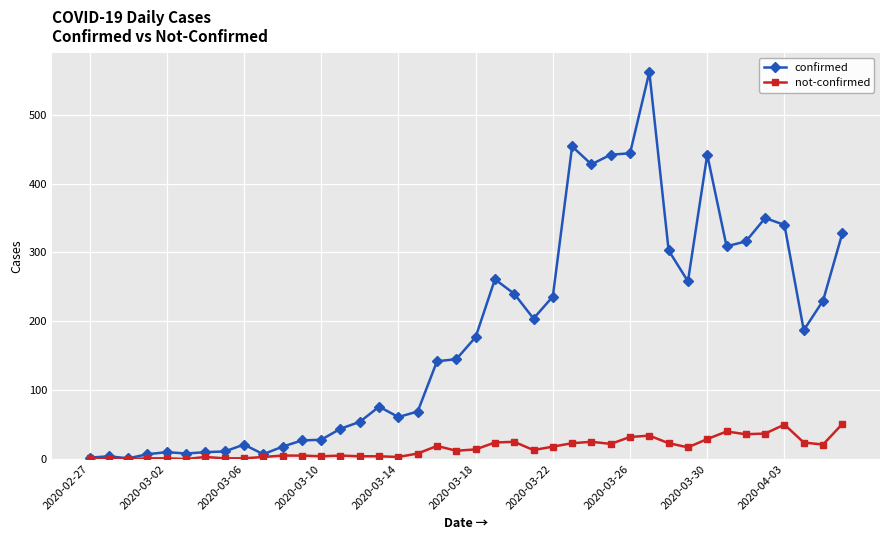

True or false: not-confirmed has more than 0 interior local peaks.

True